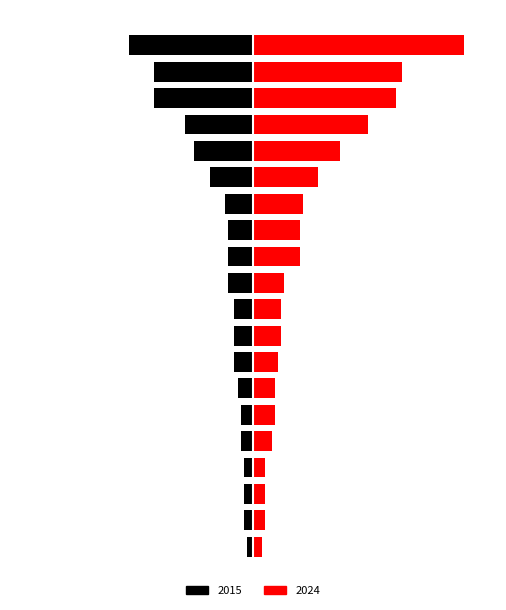

List the series in order of their peak value, highest first.

2024, 2015